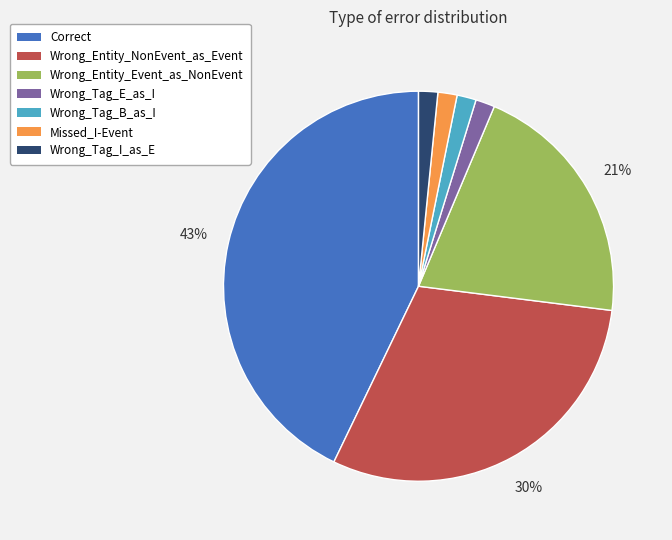

How many segments does this pie chart have?

7